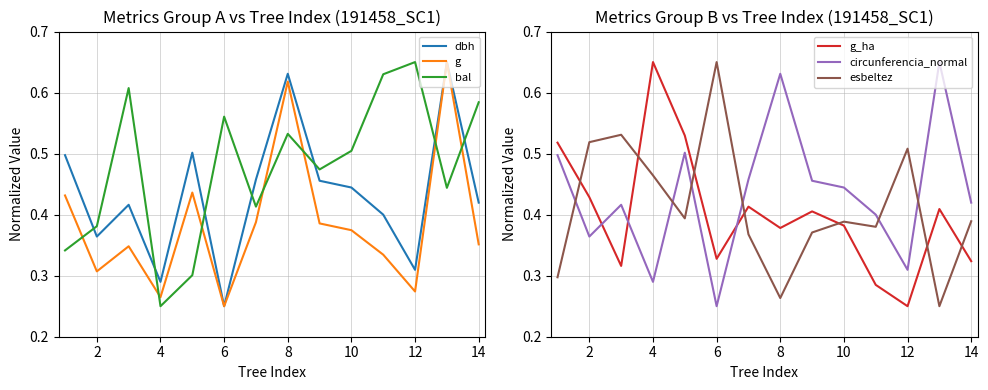

Is the value of g at 6 greater than the value of bal at 2?

No